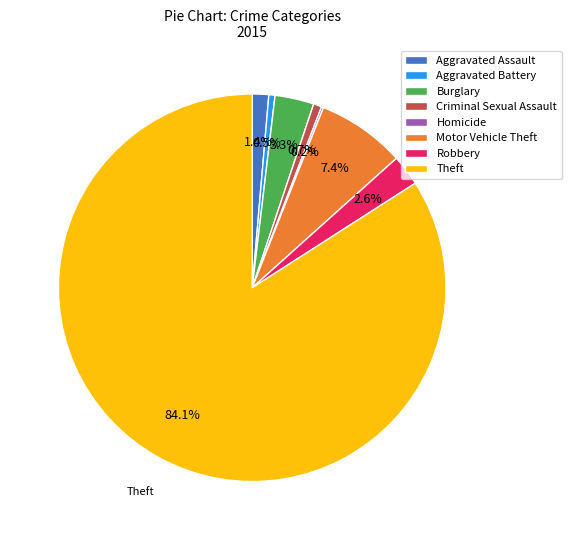

Which slice is the largest?

Theft